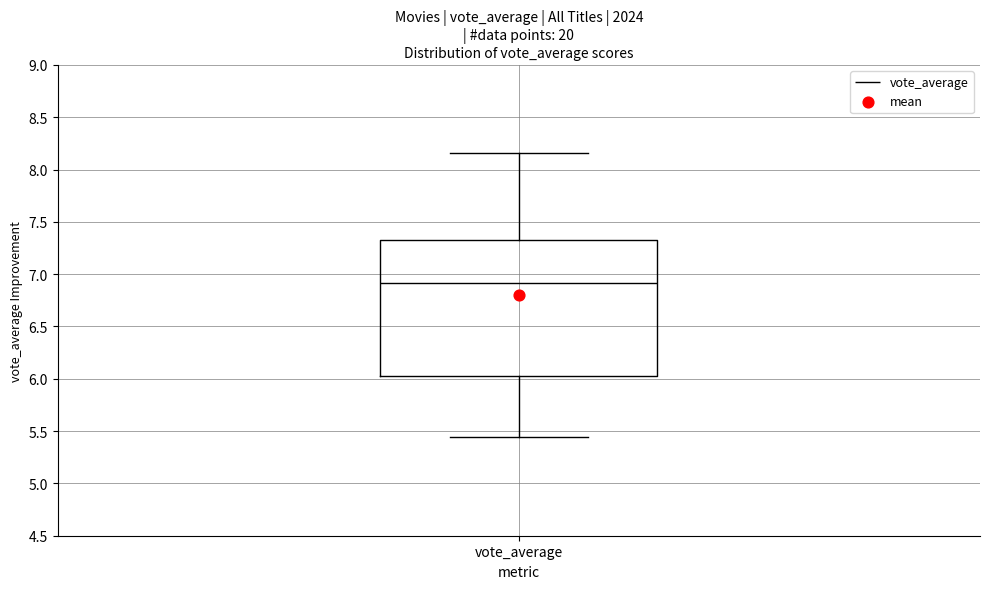

Where is the upper edge of the box for vote_average on the y-axis? The values are not printed on the chart, so give them approximately, as read against the axis.

7.35